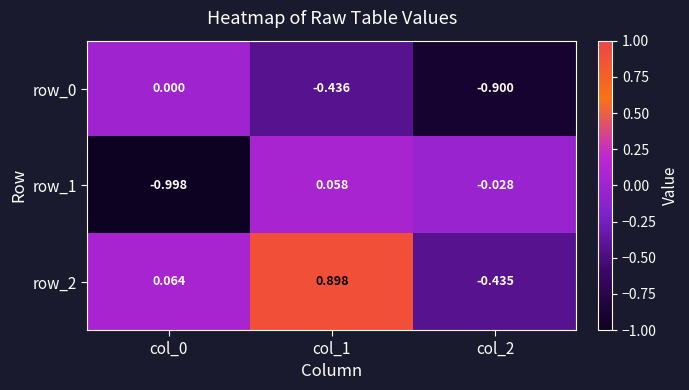

The value of row_2 at col_2 is -0.1. True or false?

False